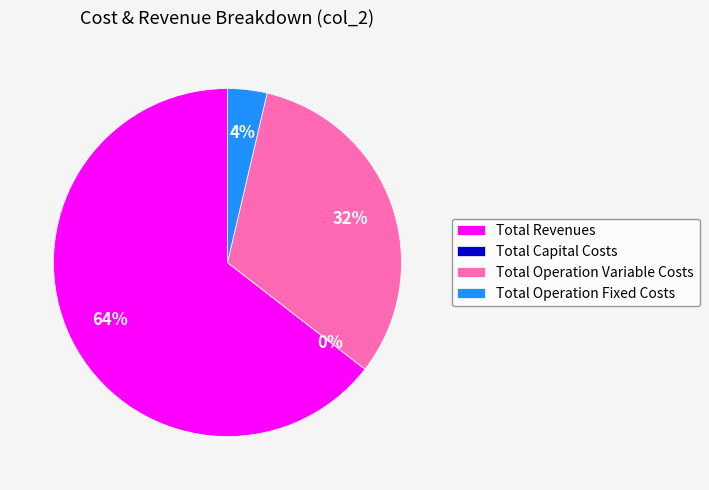

Combined, do Total Operation Variable Costs and Total Capital Costs account for over 50%?

No